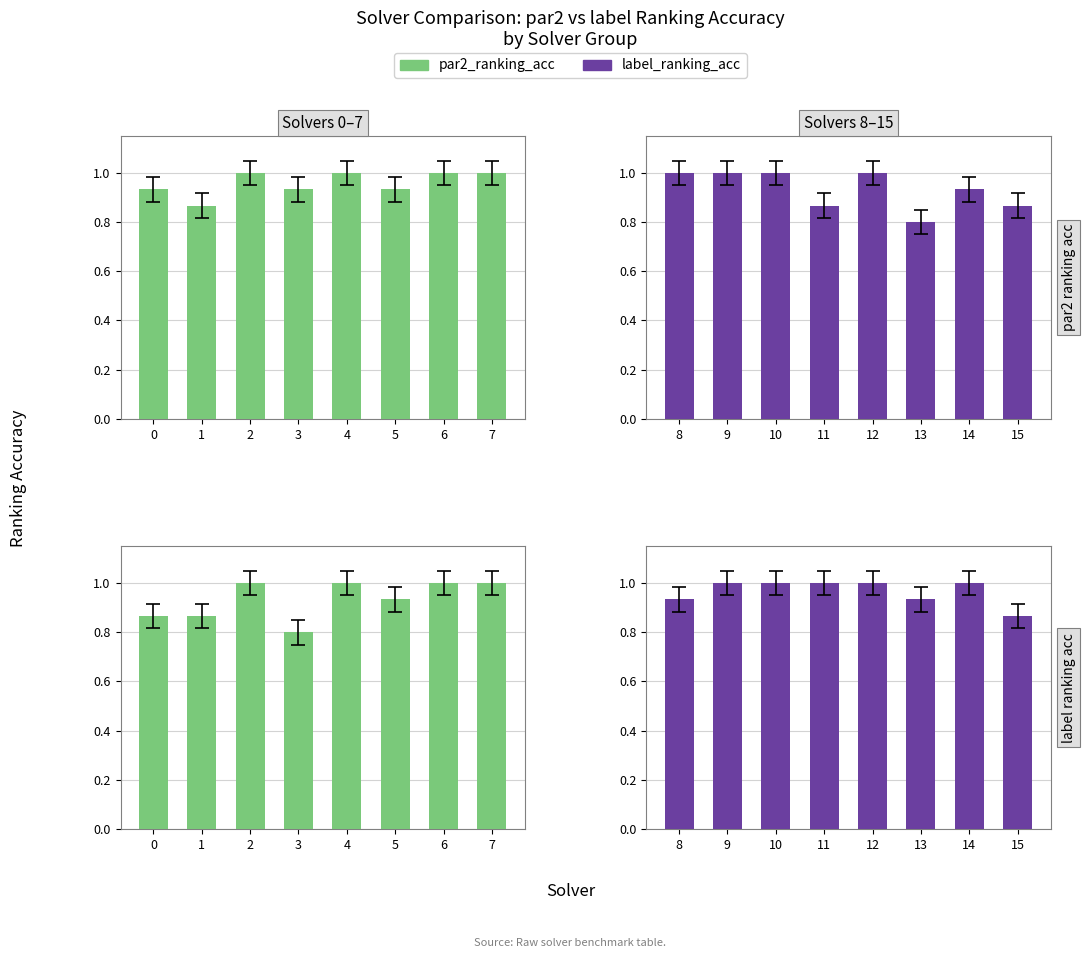

Is the value of label_ranking_acc at 13 greater than the value of par2_ranking_acc at 12?

No